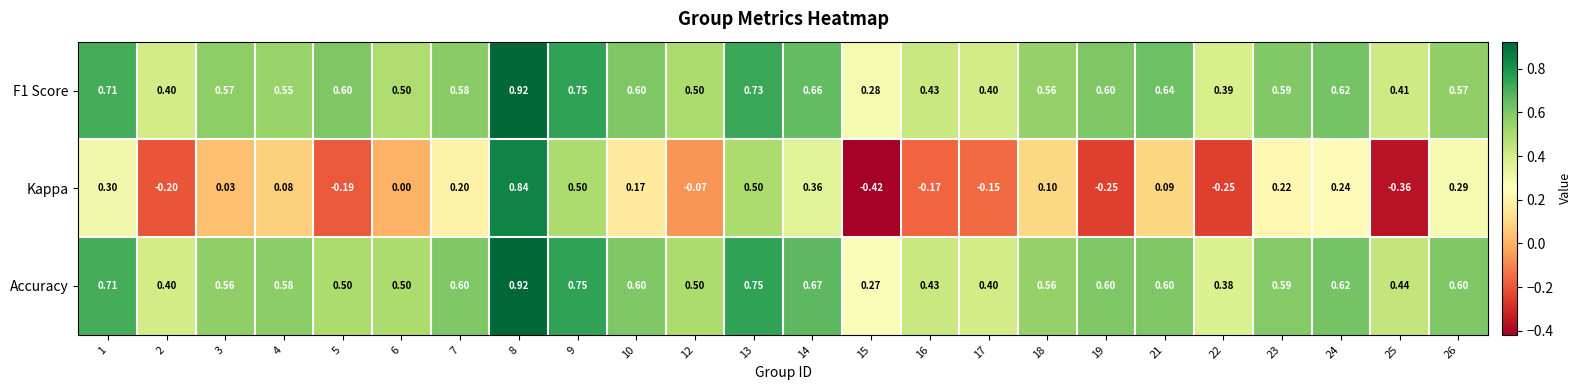

Is the value of F1 Score at 24 greater than the value of Kappa at 7?

Yes